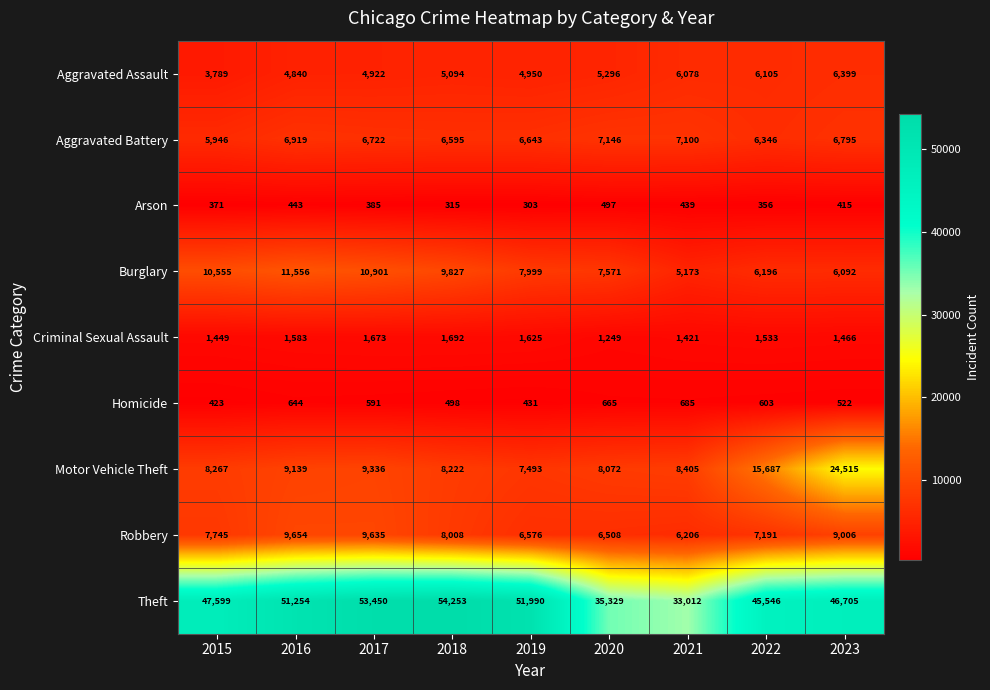

Which category has the highest value across all series?

2018